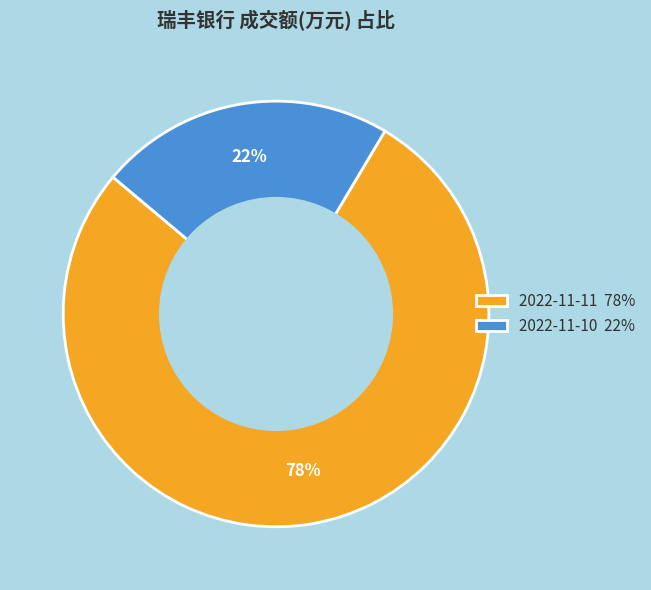

Is the sum of 2022-11-11 and 2022-11-10 greater than half?

Yes